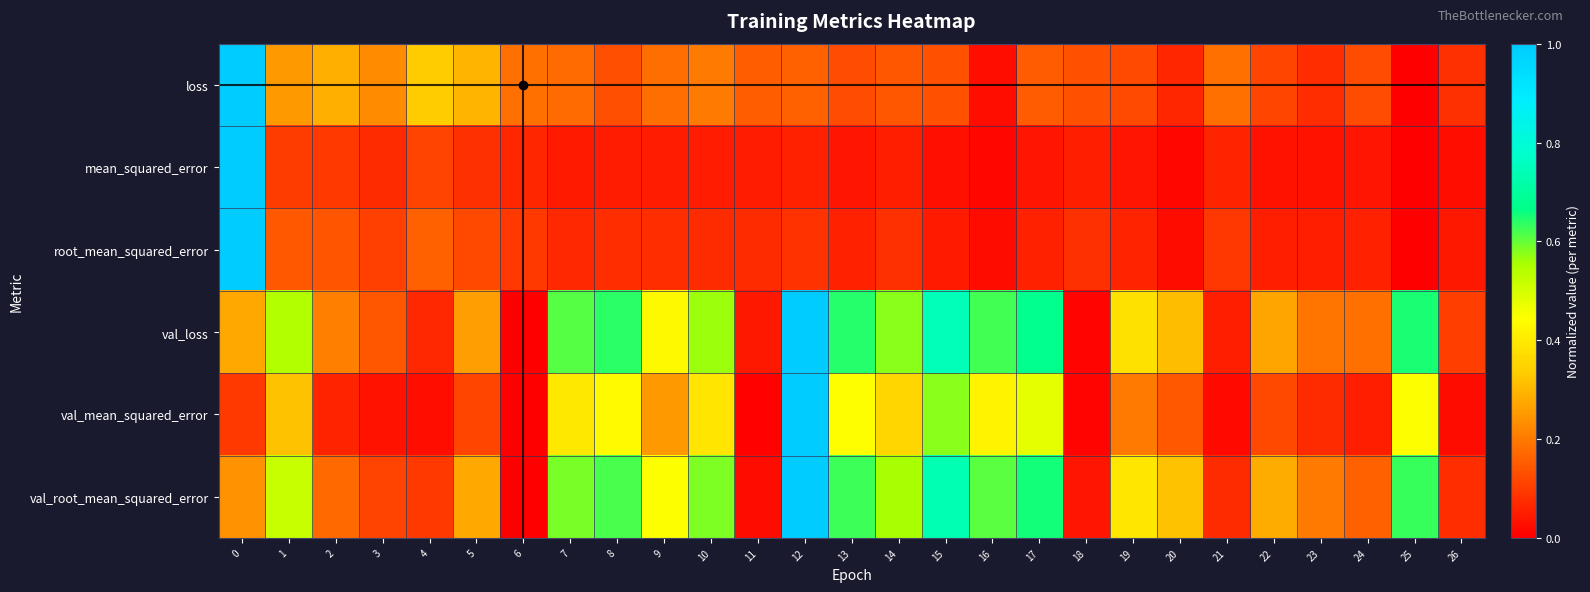

Which series has the largest total across all categories?

val_loss